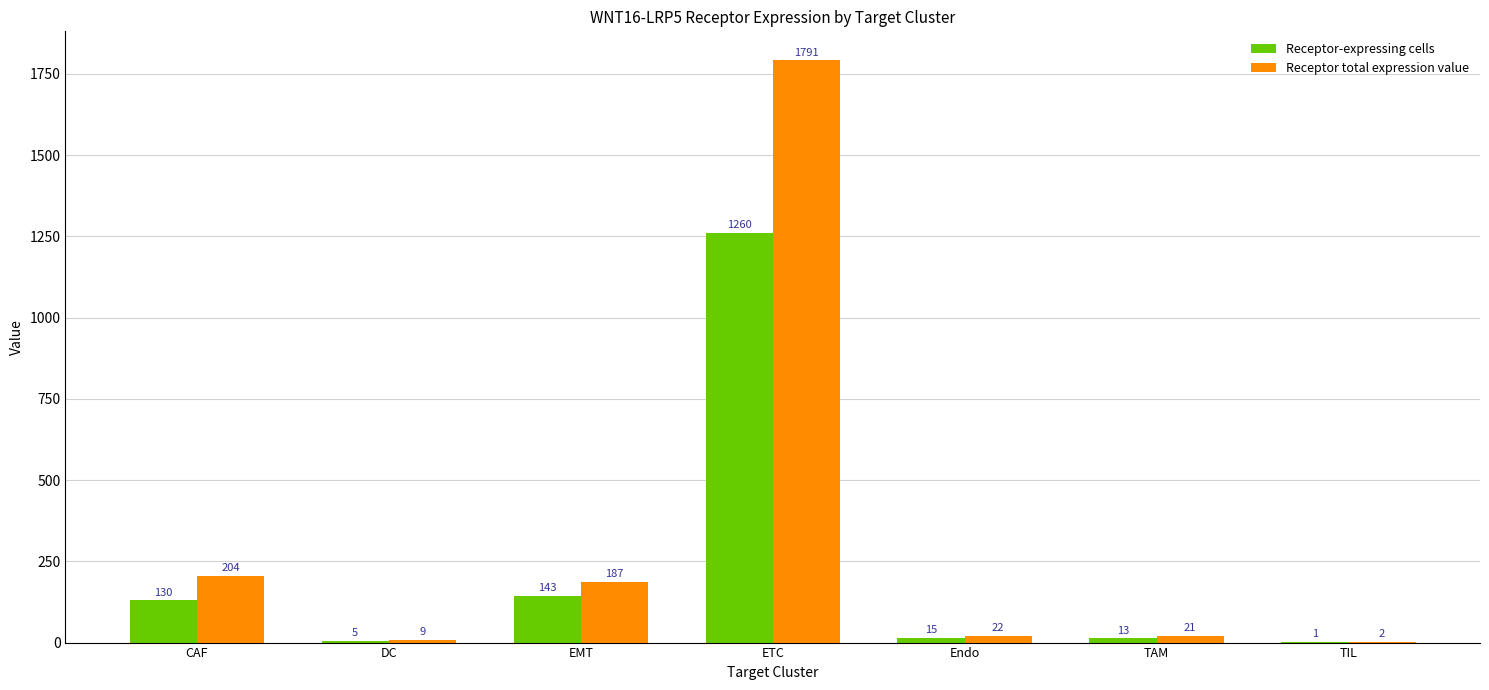

What value does the Receptor-expressing cells series have at TIL?

1.0